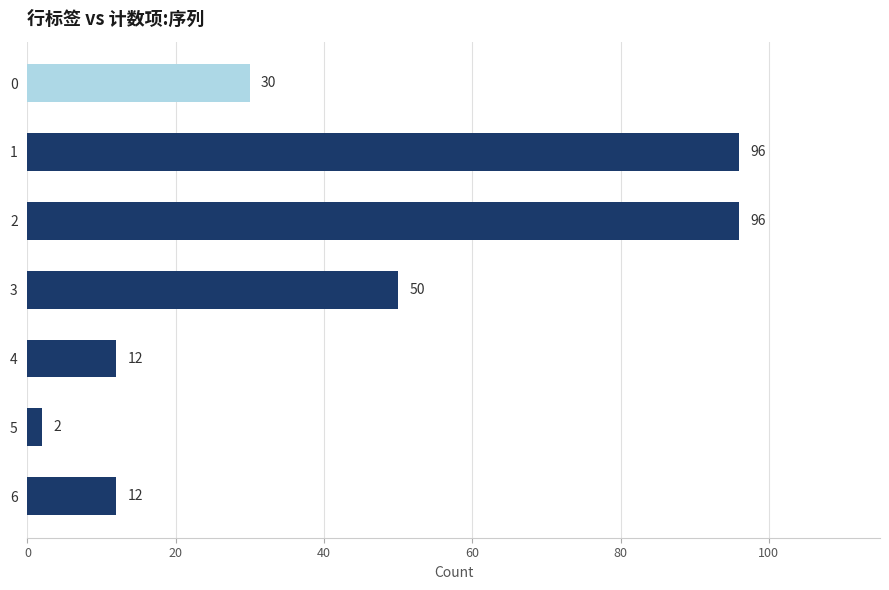

Which label corresponds to the smallest value in the chart?

5